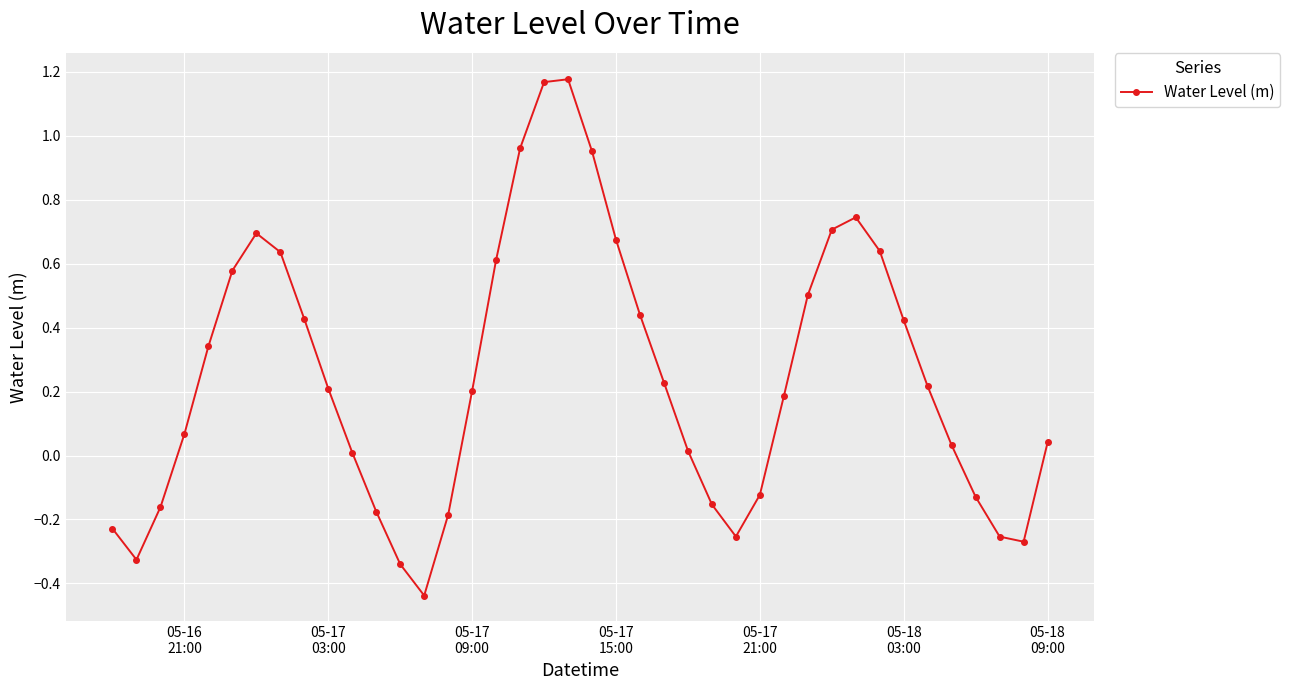

What is the sum of all values?

9.8